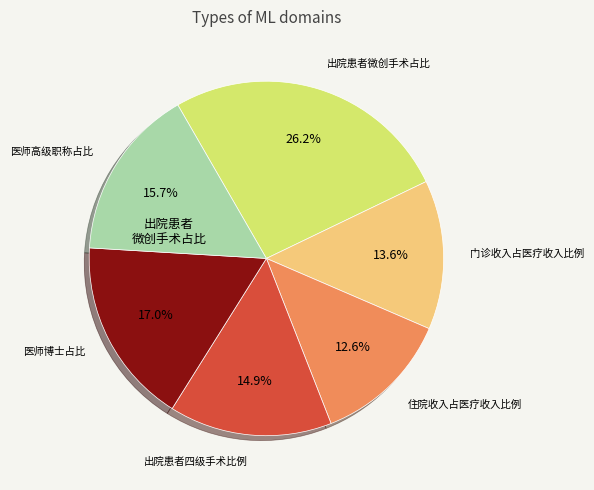

Is there a majority slice in this chart?

No